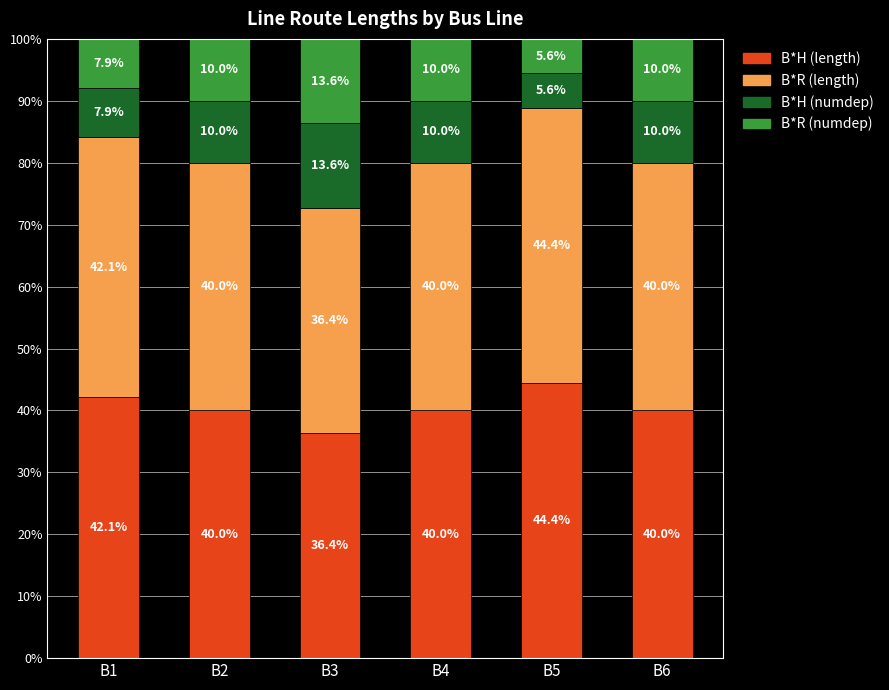

Where does the B*H (length) series first go above 40?

B1